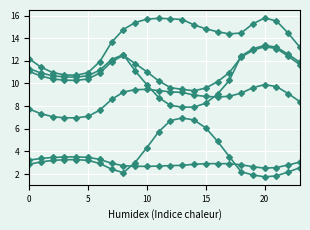

Count the number of categories in the chart.

24